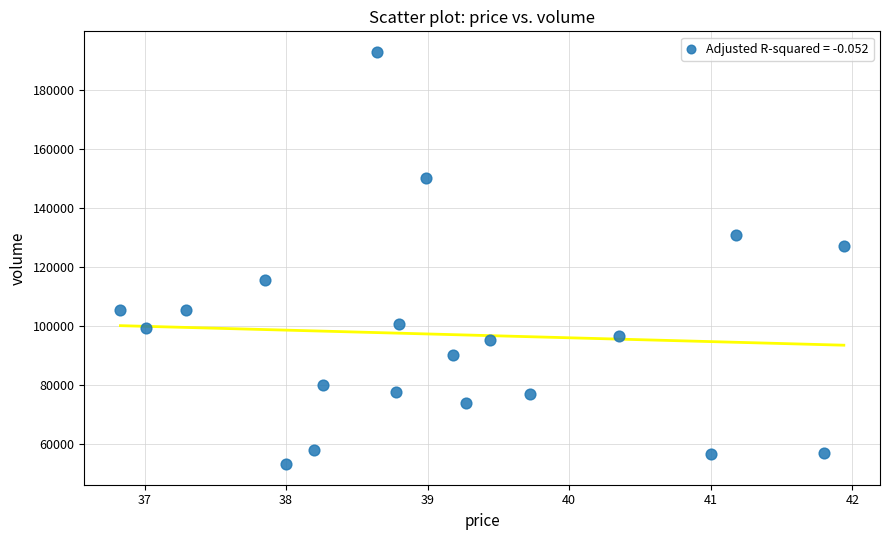

What Y value in the scatter plot is closest to 123019?

127192